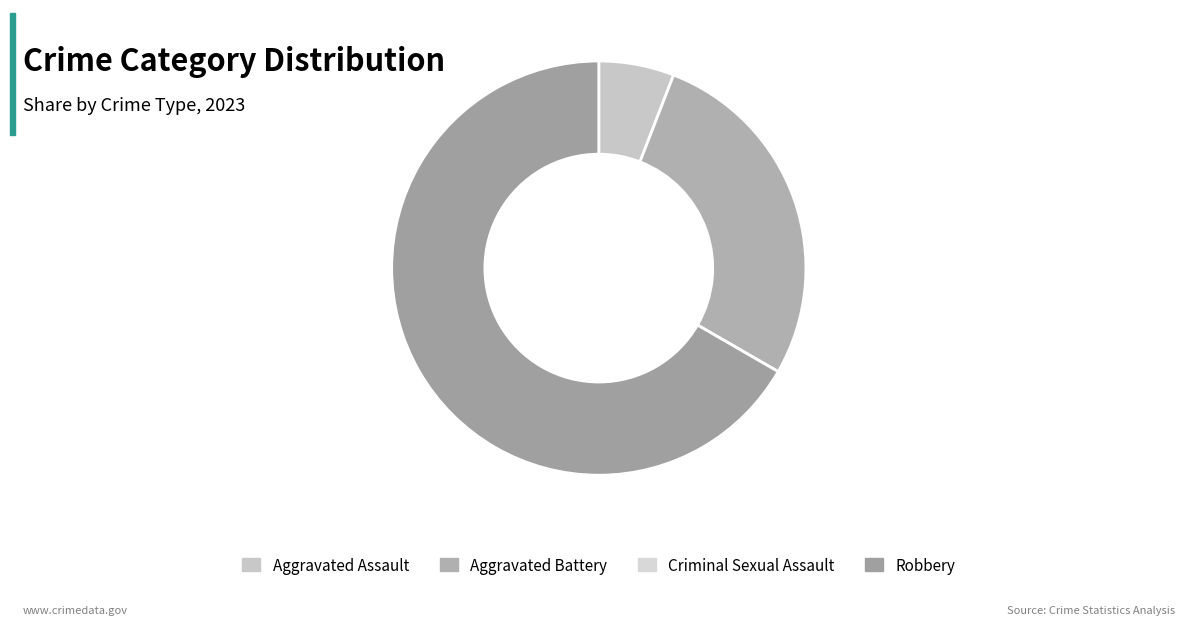

Count the number of slices in the pie.

4